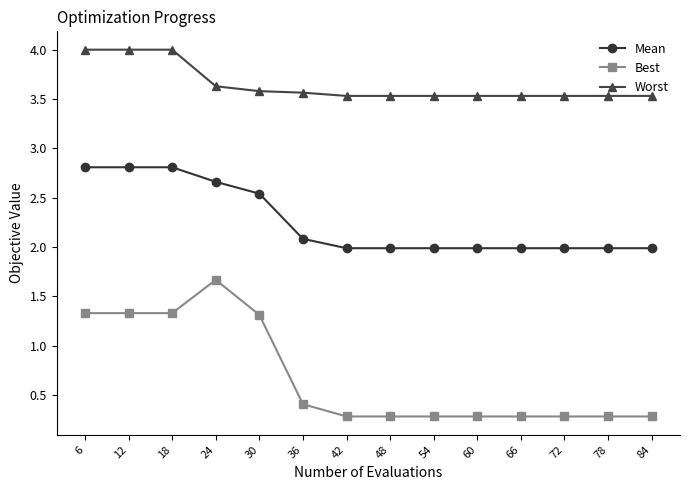

Which series changed the most between 12 and 36?

Best